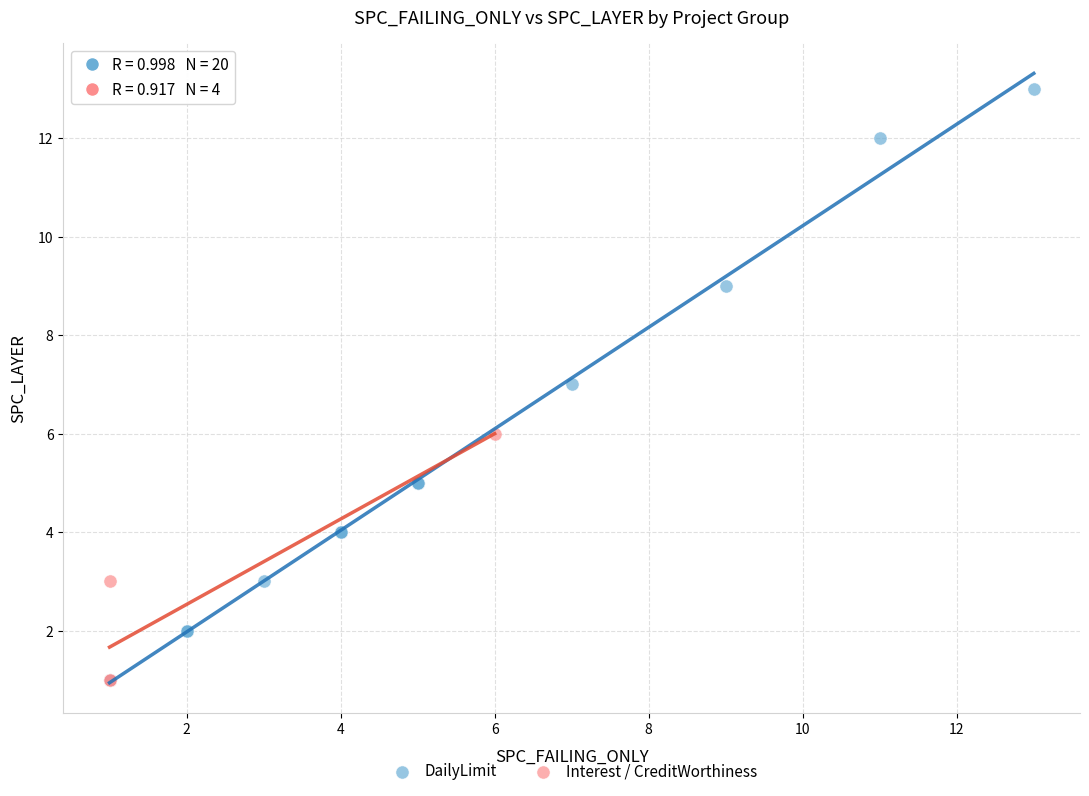

Which series has the widest spread of Y values?

DailyLimit